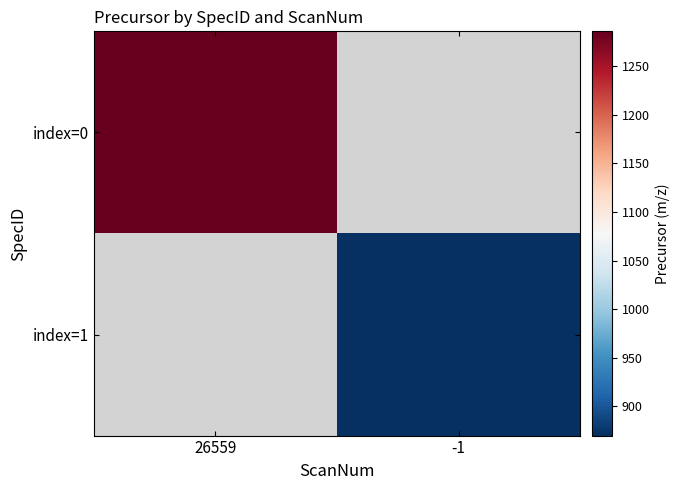

What is the sum of all index=1 values?

870.1